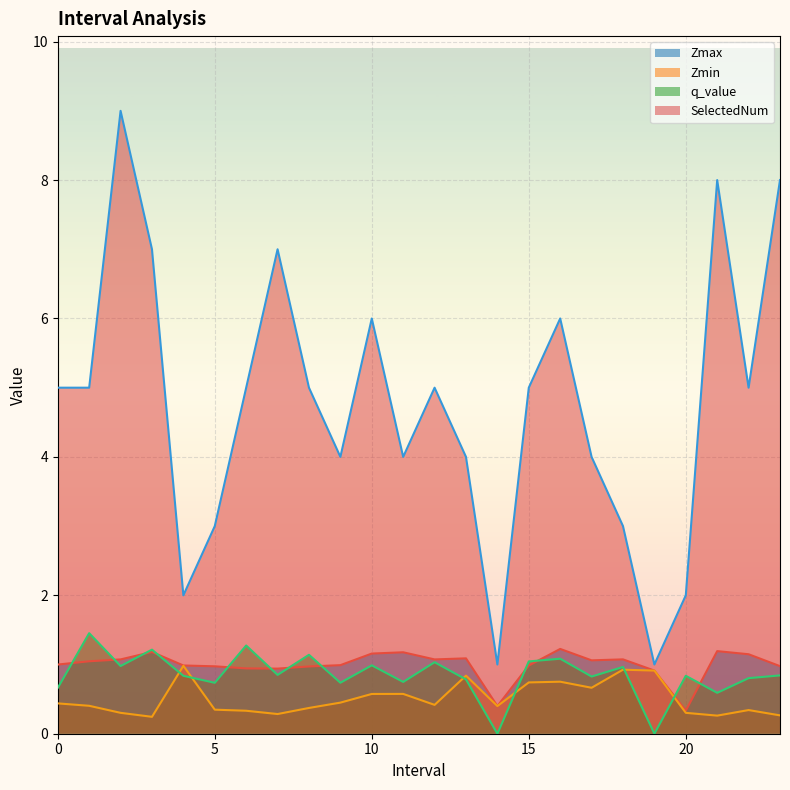

Is it true that q_value equals 1.4 at 4.0?

False